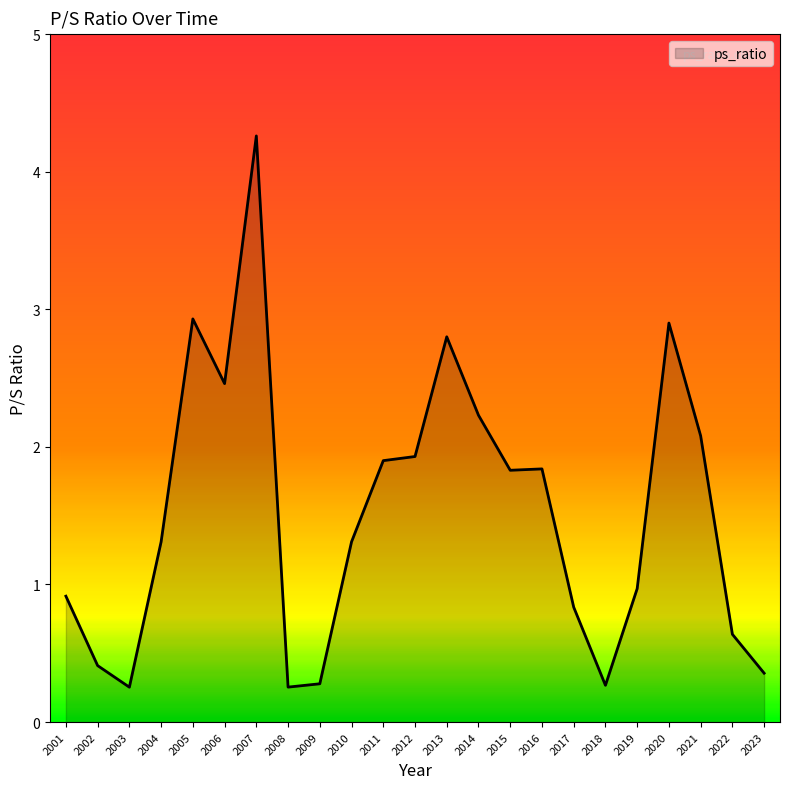

Which has a higher value, 2015 or 2017?

2015